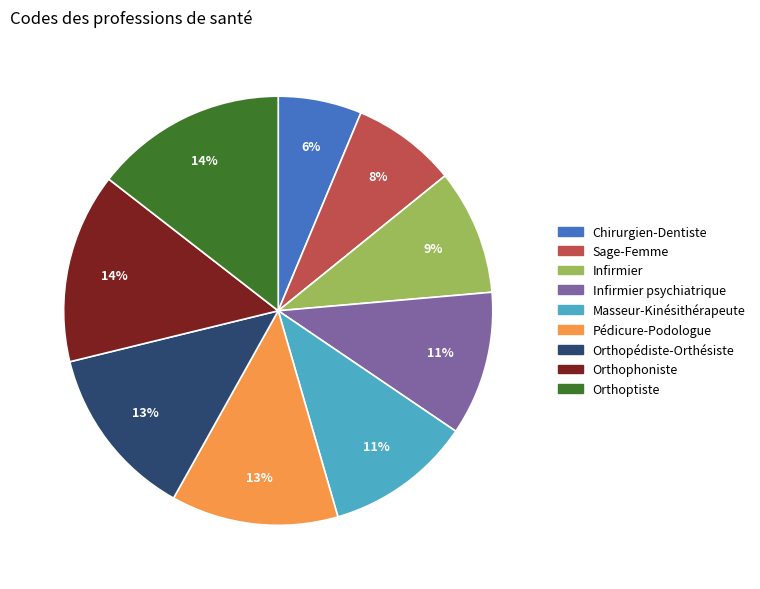

Is there any slice that represents more than half of the pie?

No